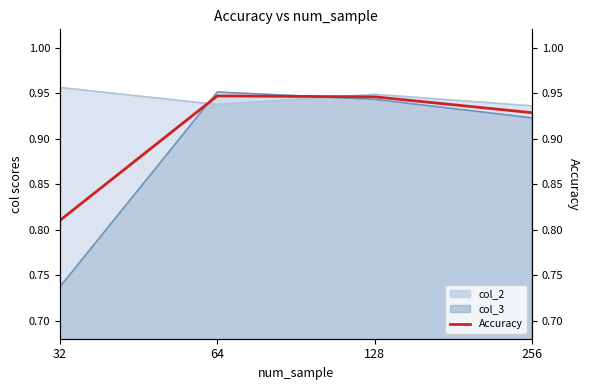

How many lines are shown in the chart?

1